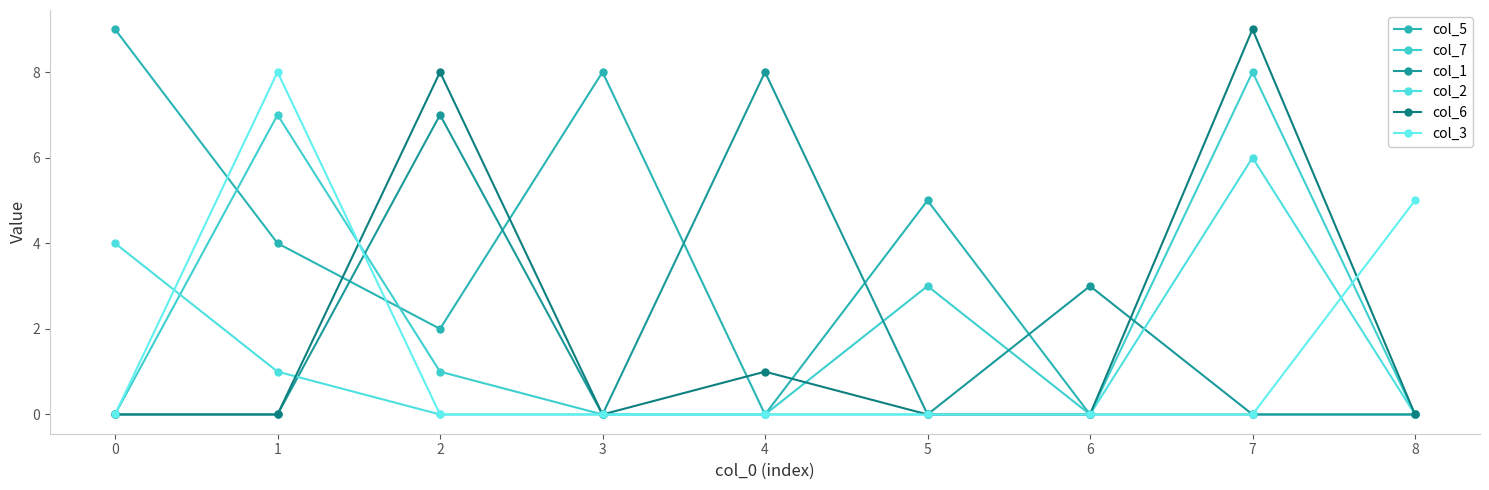

At which category does col_5 reach its first local valley?

2